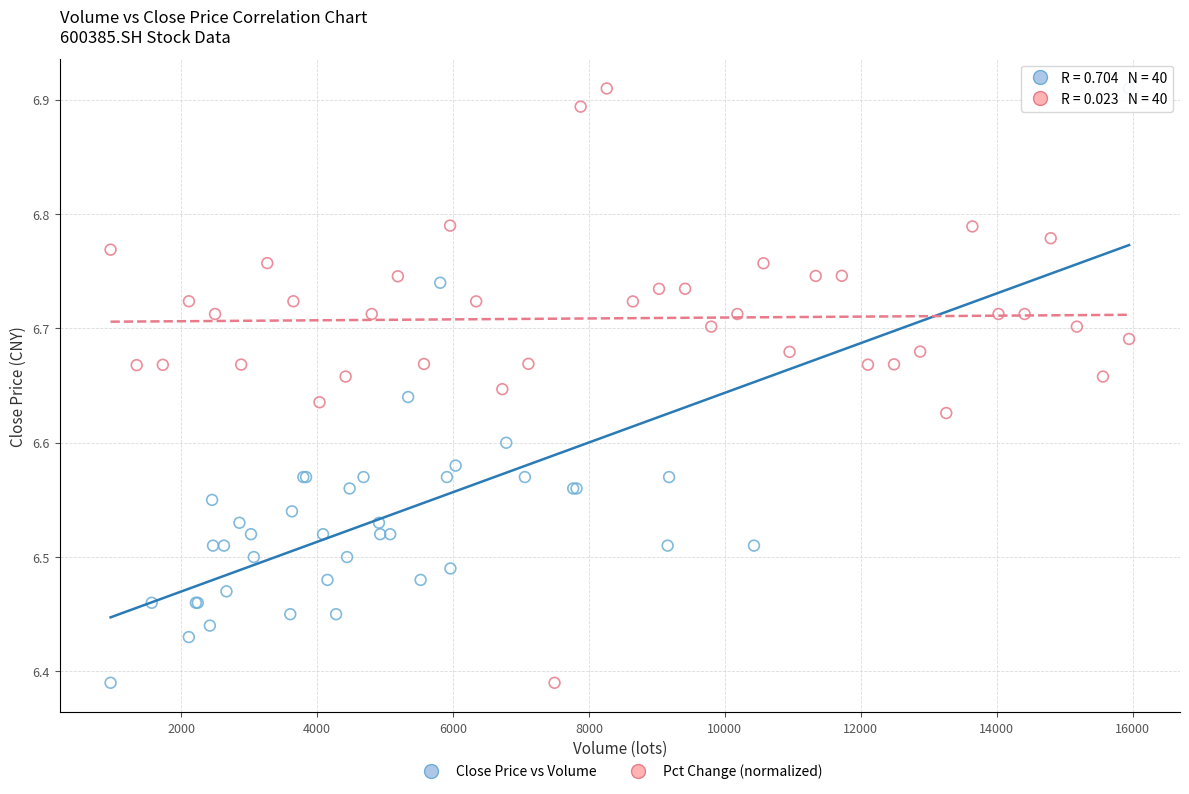

What are all the series names shown in the legend?

Close Price vs Volume, Pct Change (normalized)